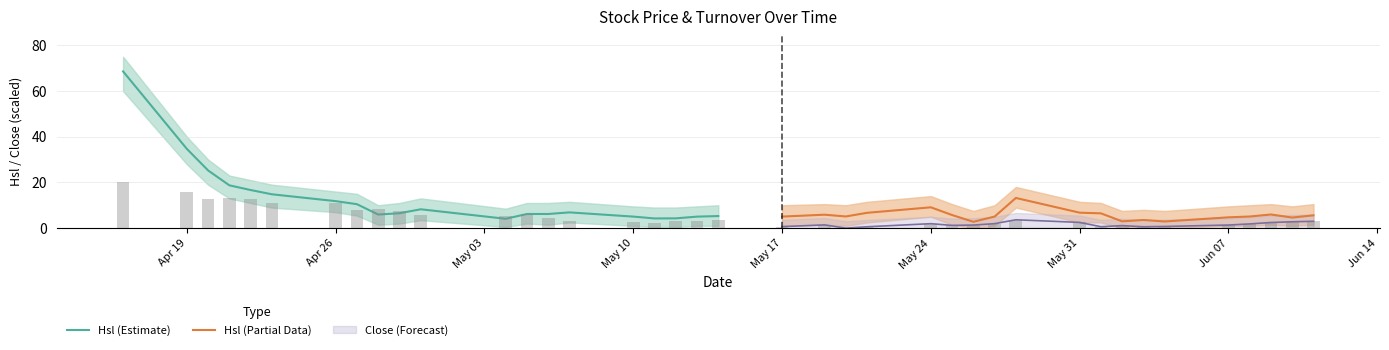

Is the value of Close_norm at 21 greater than the value of Hsl_lower at 18?

Yes